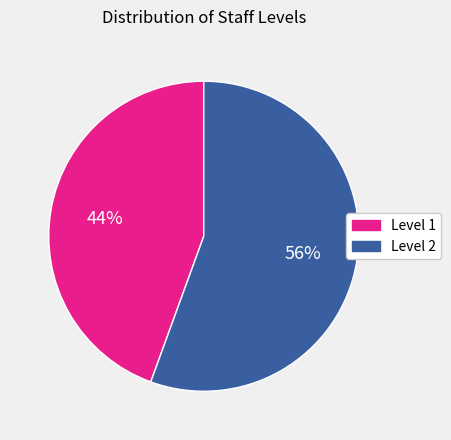

To the nearest percent, what is the average slice percentage?

50%